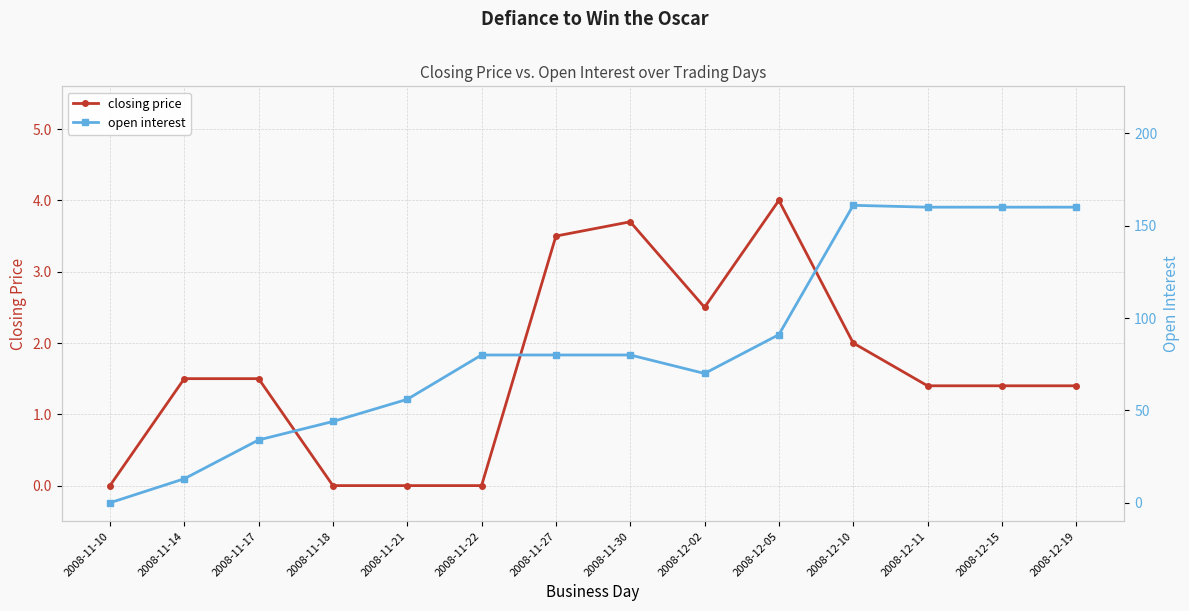

Which series has the widest spread of values?

open interest